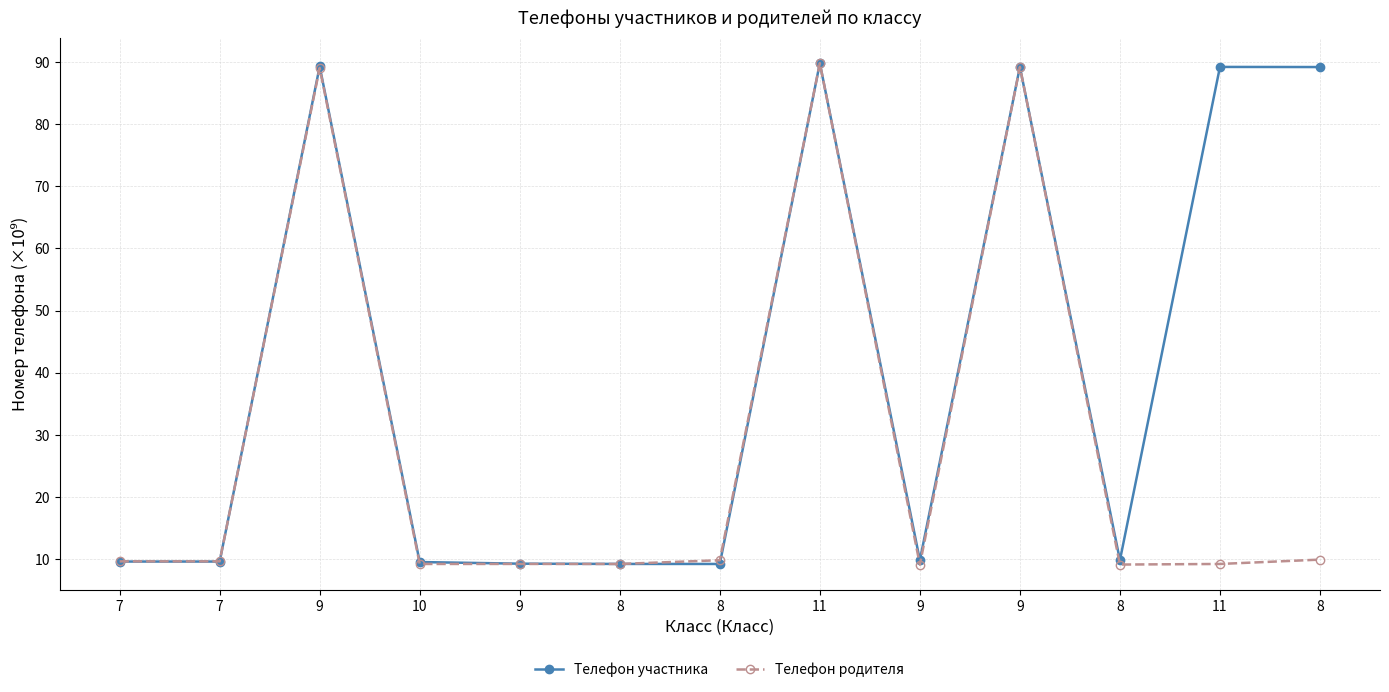

In Телефон участника, how many points are lower than both neighbors (excluding endpoints)?

3